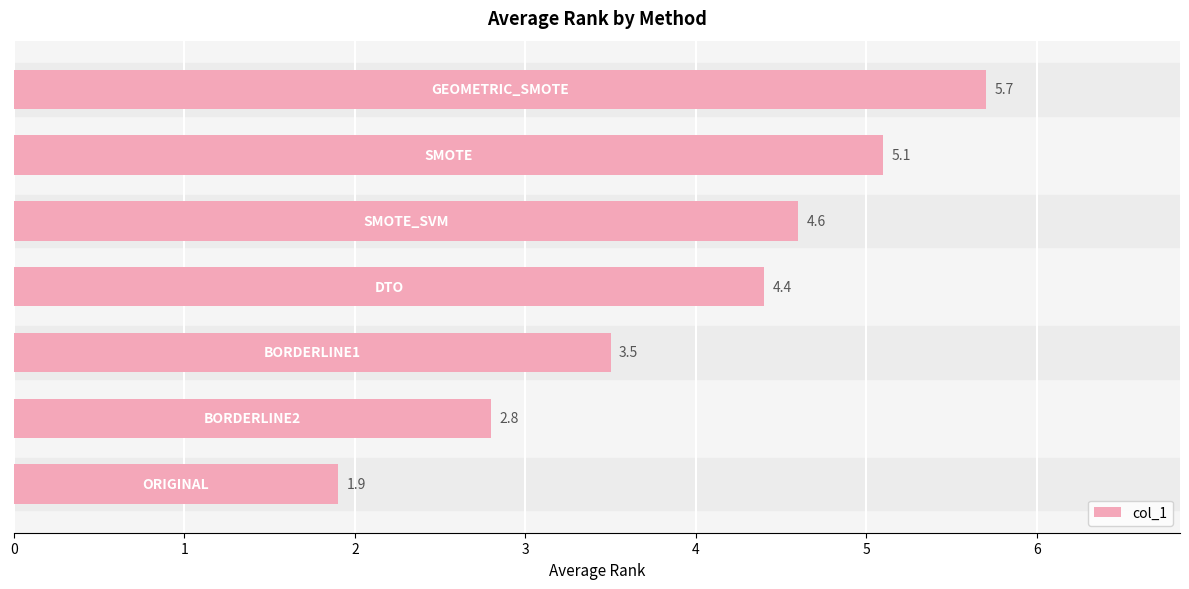

Reading bottom to top, extract all data points from this chart.

1.9	2.8	3.5	4.4	4.6	5.1	5.7